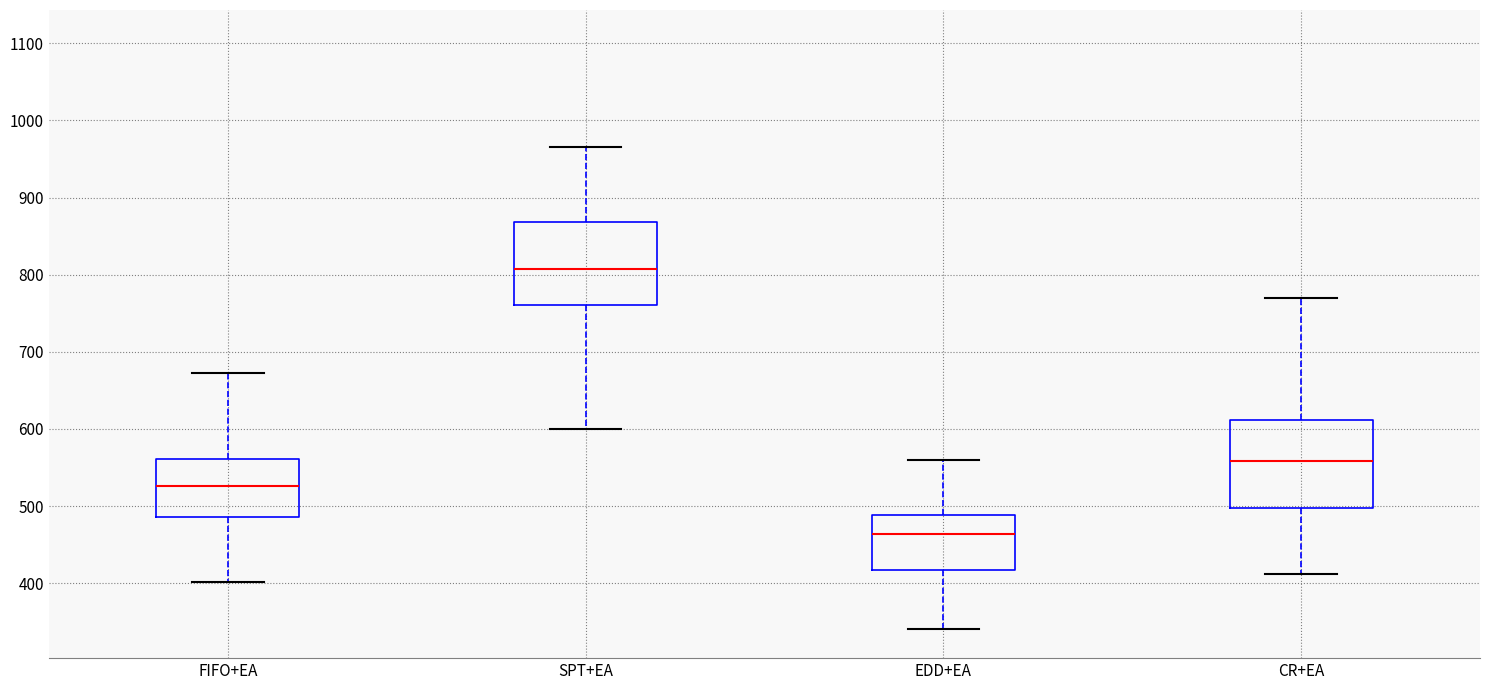

Which box's median line is the lowest?

EDD+EA